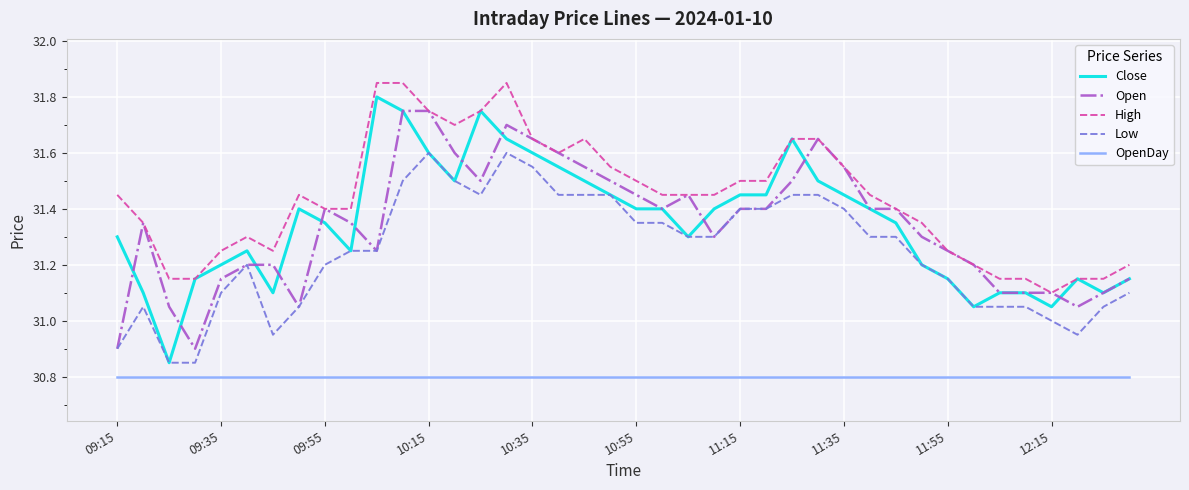

Which series has the largest total across all categories?

High